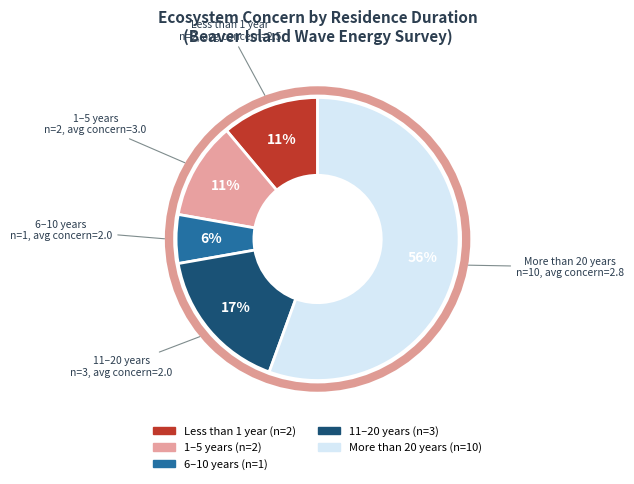

To the nearest percent, what percentage of the pie is Less than 1 year?

11%